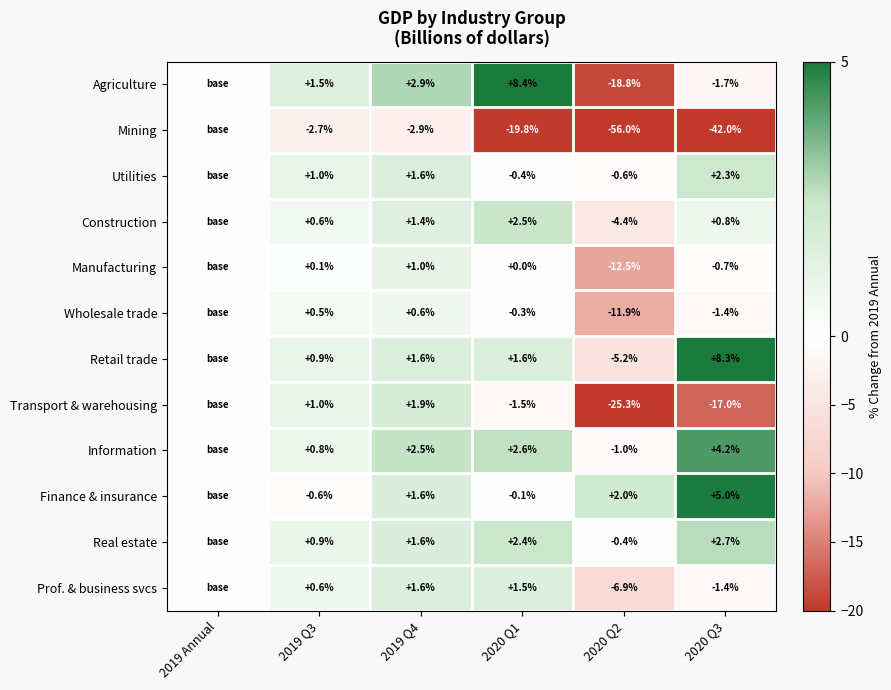

Rank the series at 2019 Annual from lowest to highest value.

Agriculture, Mining, Utilities, Construction, Manufacturing, Wholesale trade, Retail trade, Transport & warehousing, Information, Finance & insurance, Real estate, Prof. & business svcs